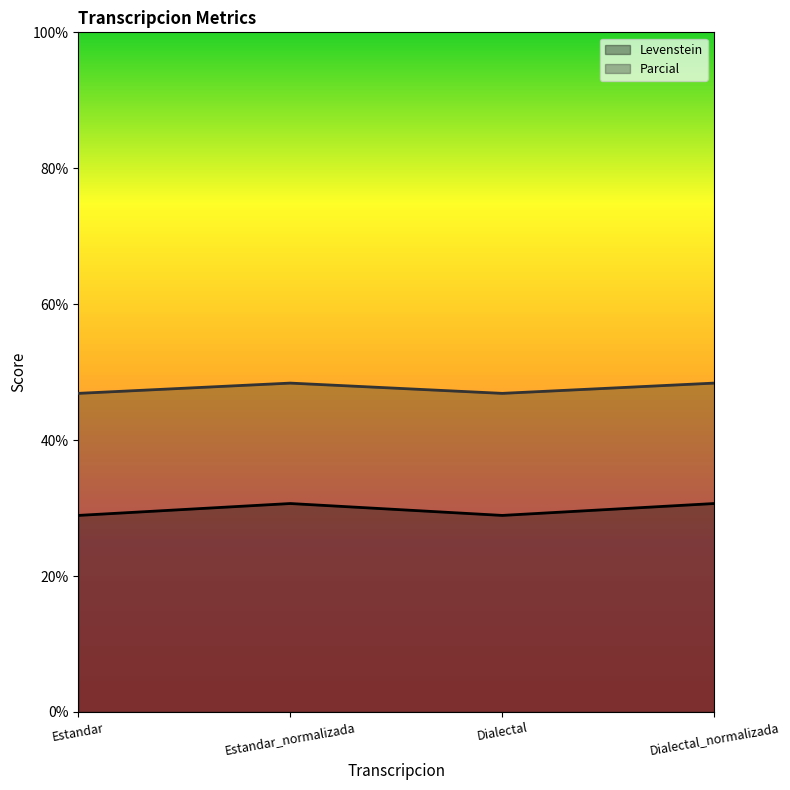

What value does the Levenstein series have at Dialectal?

28.9